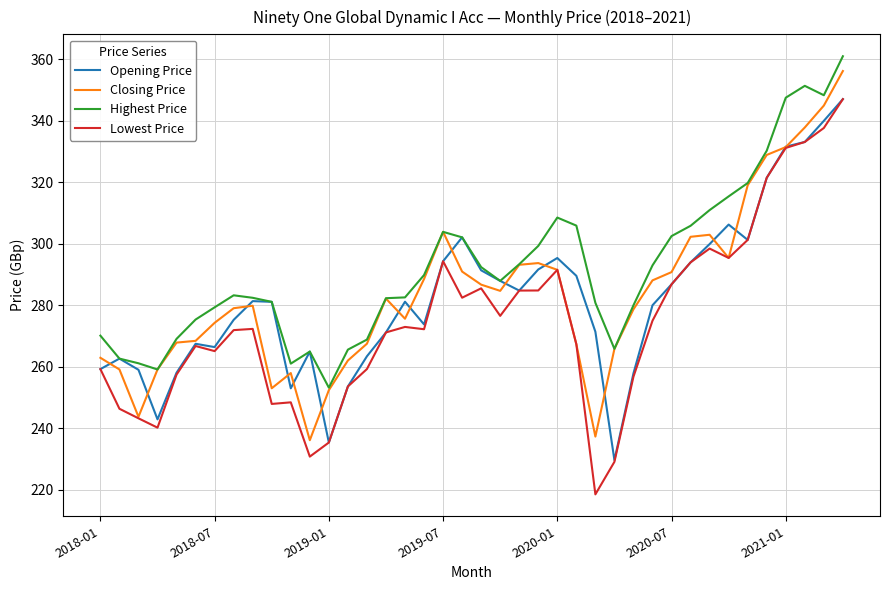

What are all the series names shown in the legend?

Opening Price, Closing Price, Highest Price, Lowest Price